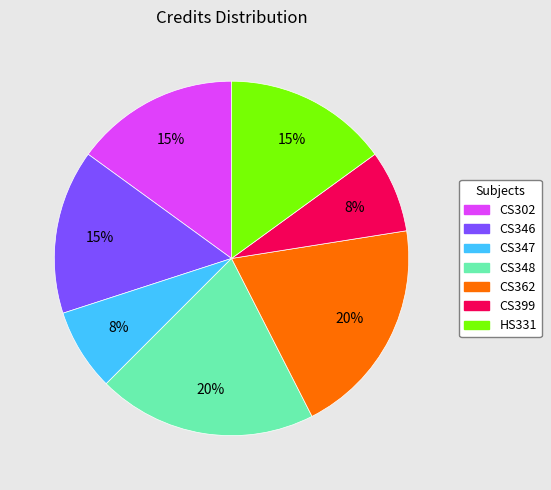

Combined, do CS347 and CS348 account for over 50%?

No